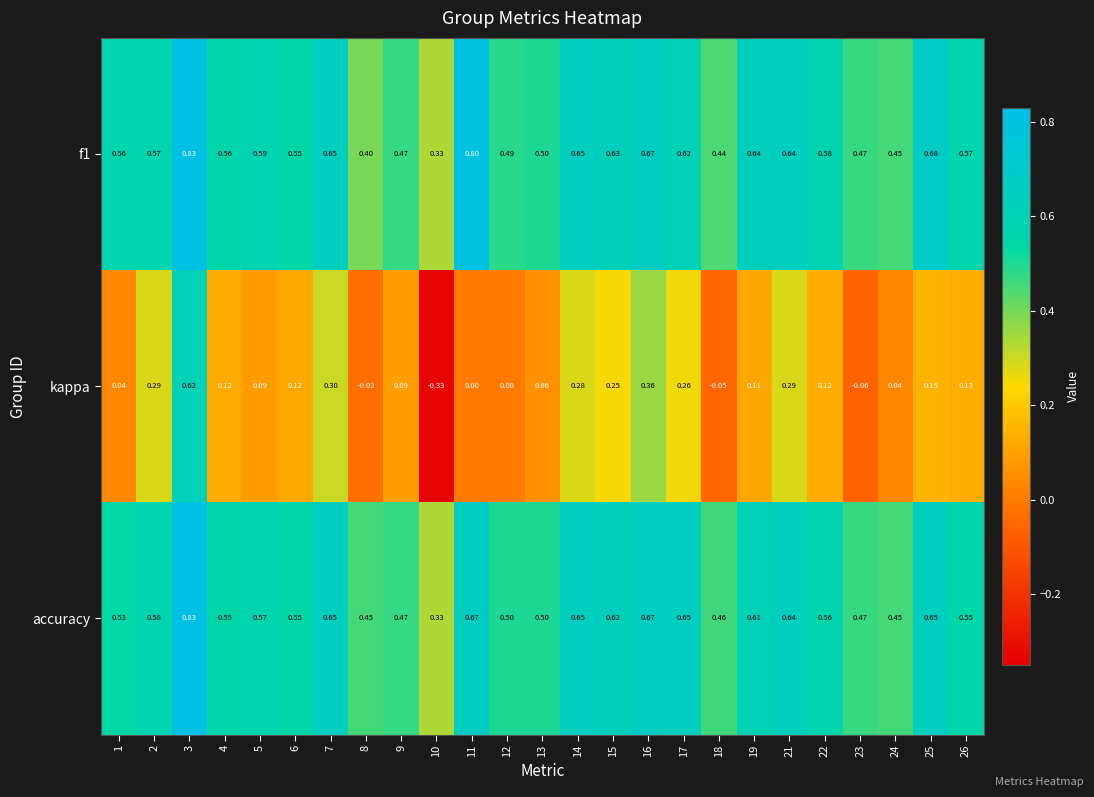

Which series has the widest spread of values?

kappa